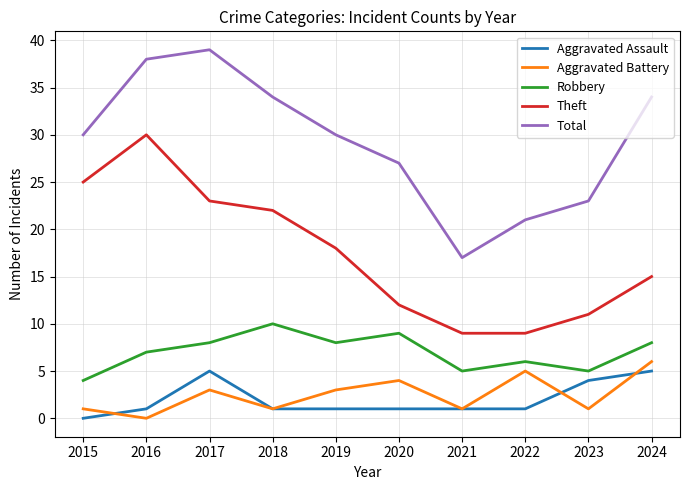

What are all the series names shown in the legend?

Aggravated Assault, Aggravated Battery, Robbery, Theft, Total